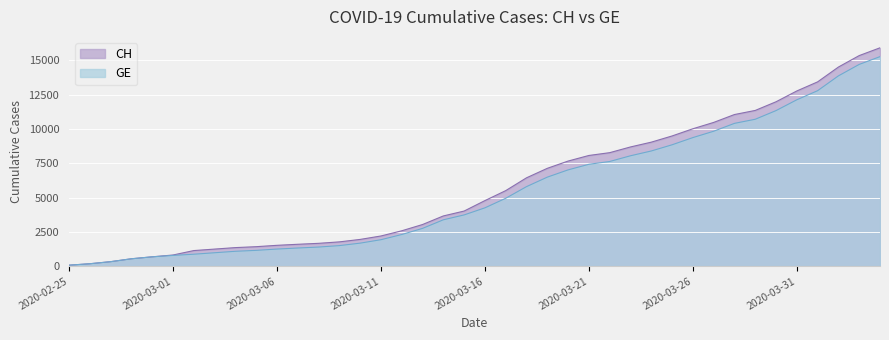

Which series has the widest spread of values?

CH